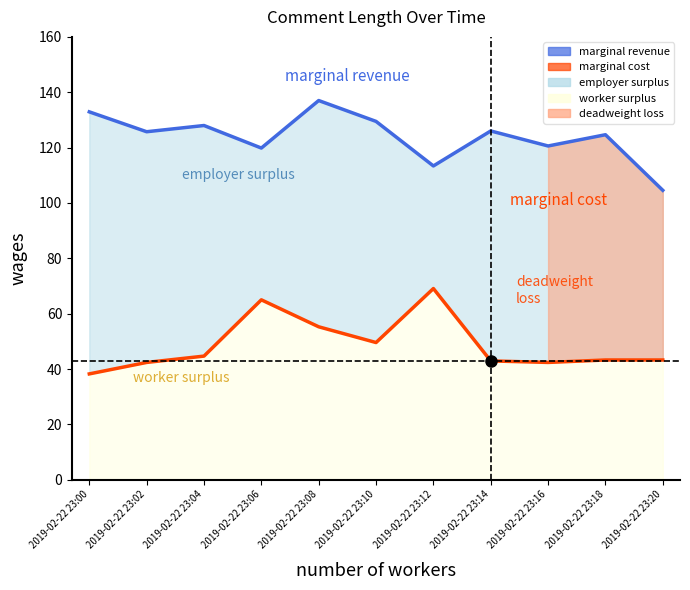

At how many categories does at least one series exceed 117?

9